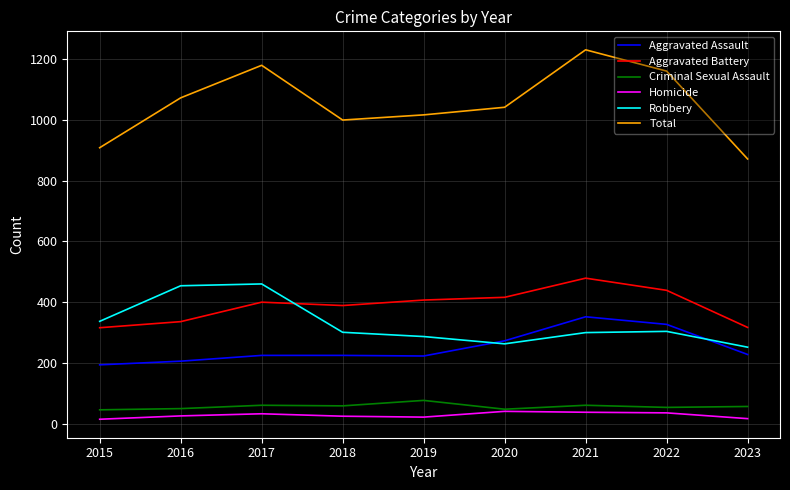

True or false: Total and Robbery intersect in this chart.

False